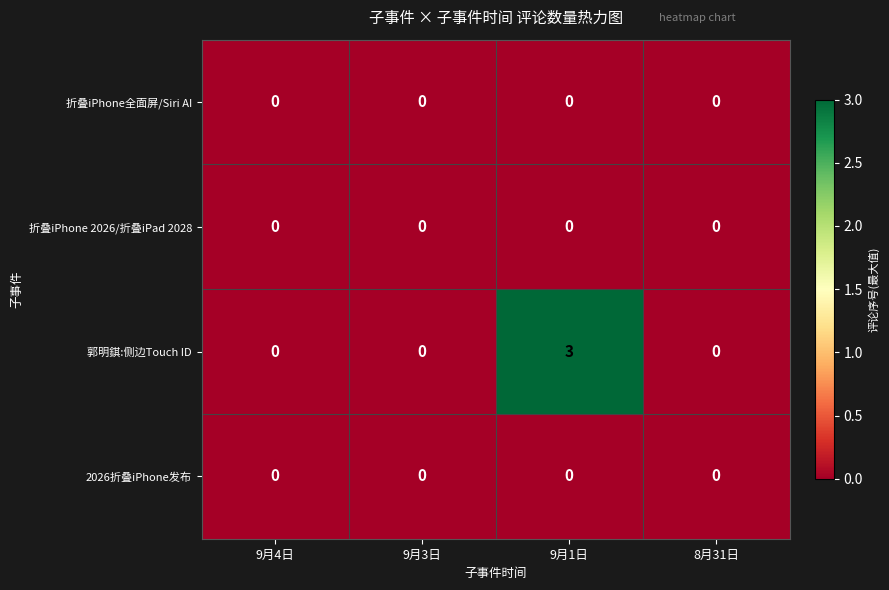

Reading left to right, what are all the values shown in this chart?

折叠iPhone全面屏/Siri AI: 0	0	0	0
折叠iPhone 2026/折叠iPad 2028: 0	0	0	0
郭明錤:侧边Touch ID: 0	0	3	0
2026折叠iPhone发布: 0	0	0	0